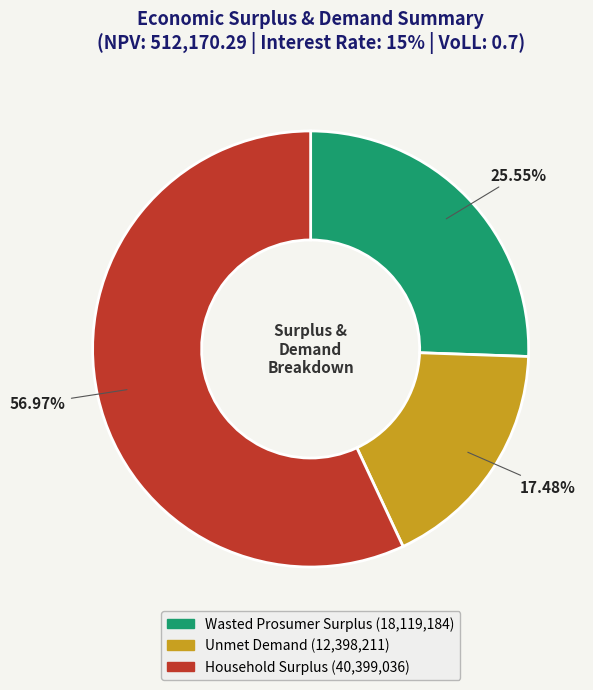

To the nearest percent, what percentage of the pie is Household Surplus?

57%